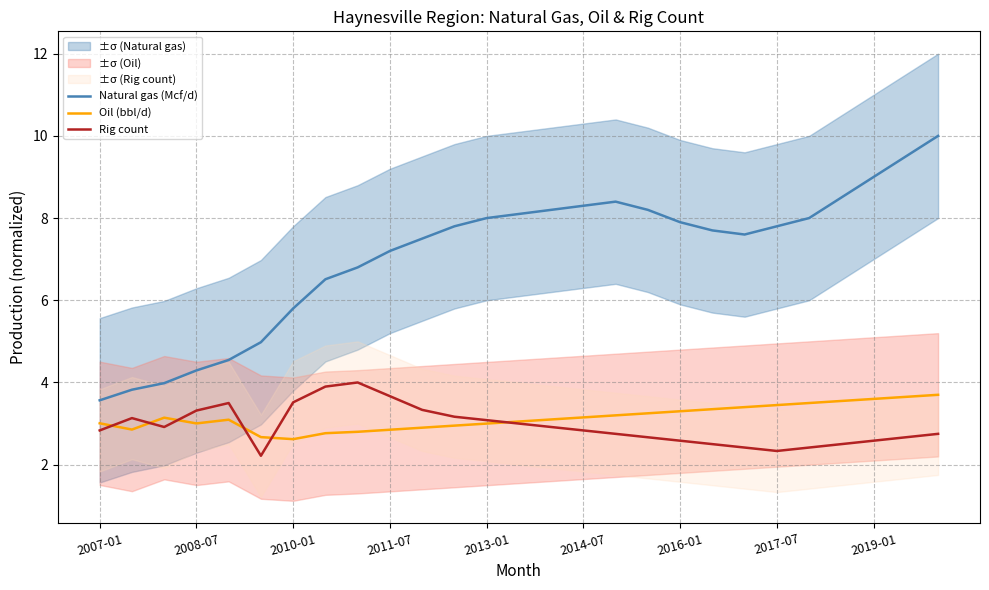

What is the difference between the maximum and minimum values in the Natural gas (Mcf/d) series?

6.4